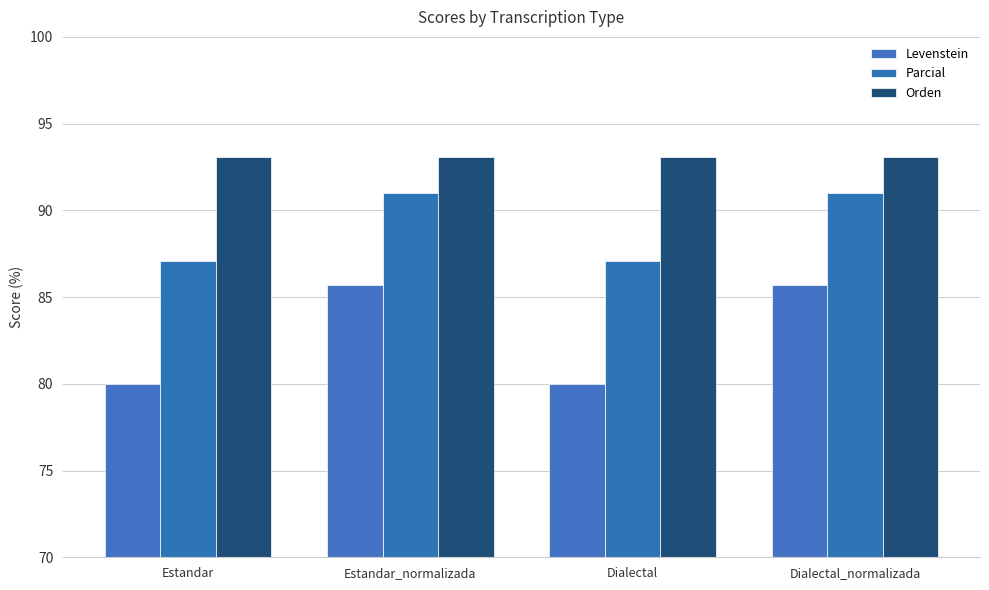

Reading left to right, what are all the values shown in this chart?

Levenstein: 80.0	85.7	80.0	85.7
Parcial: 87.1	91.0	87.1	91.0
Orden: 93.1	93.1	93.1	93.1